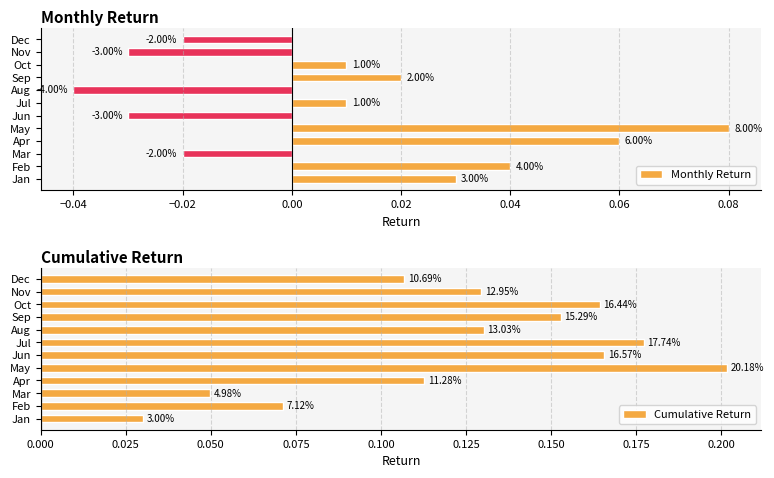

Which series has the widest spread of values?

Cumulative Return